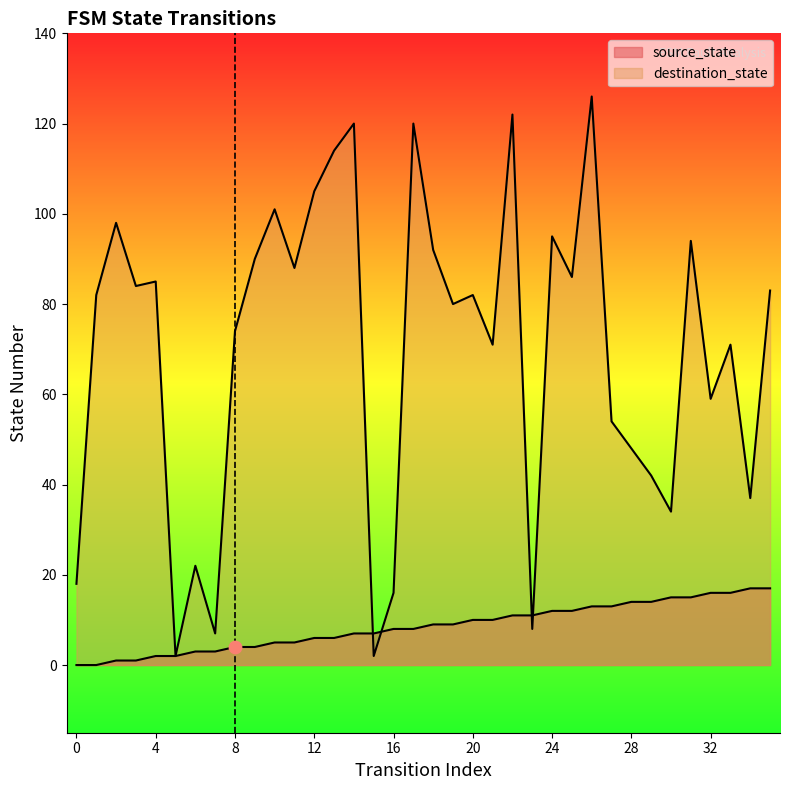

At how many categories does at least one series exceed 112?

5